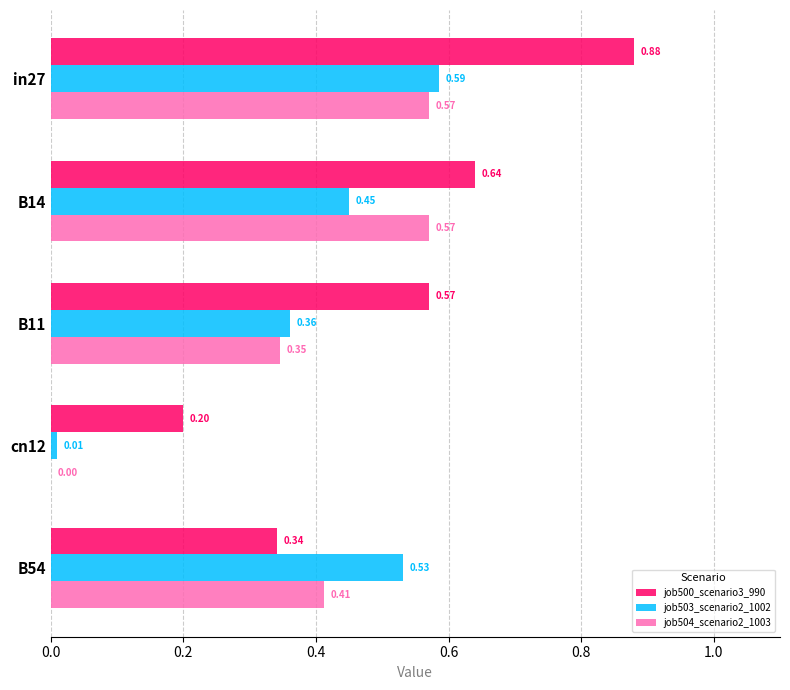

Between in27 and cn12, which series saw the biggest shift?

job500_scenario3_990